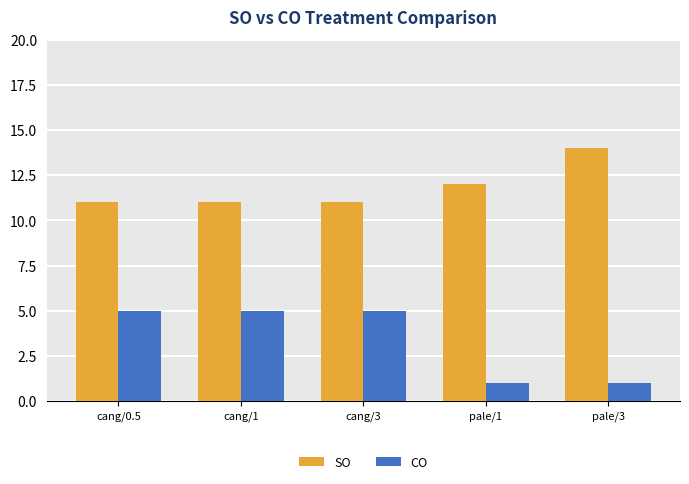

What is the sum of the SO values at pale/1 and cang/3?

23